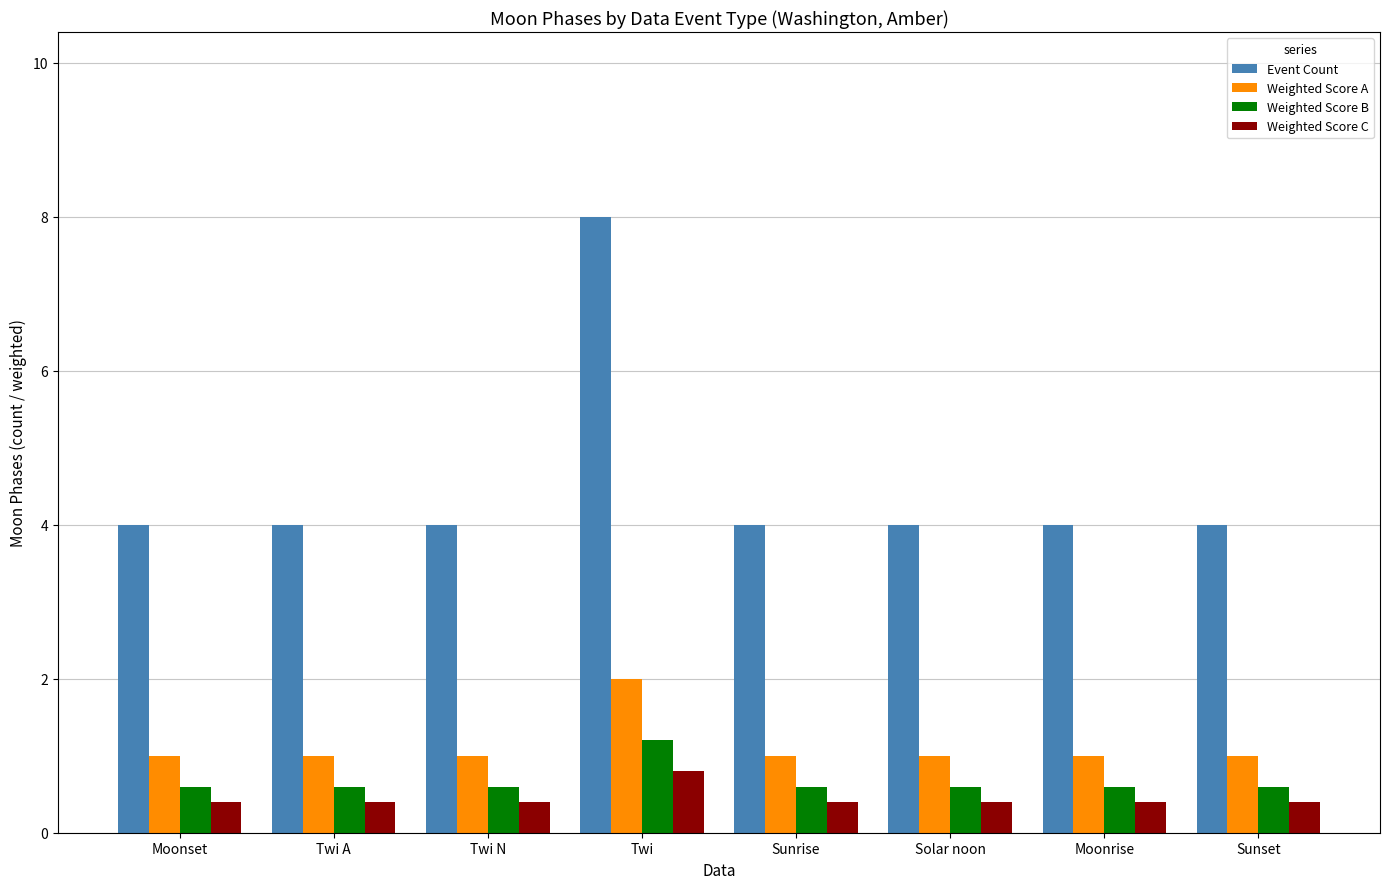

What is the total value across all series at Sunset?

6.0